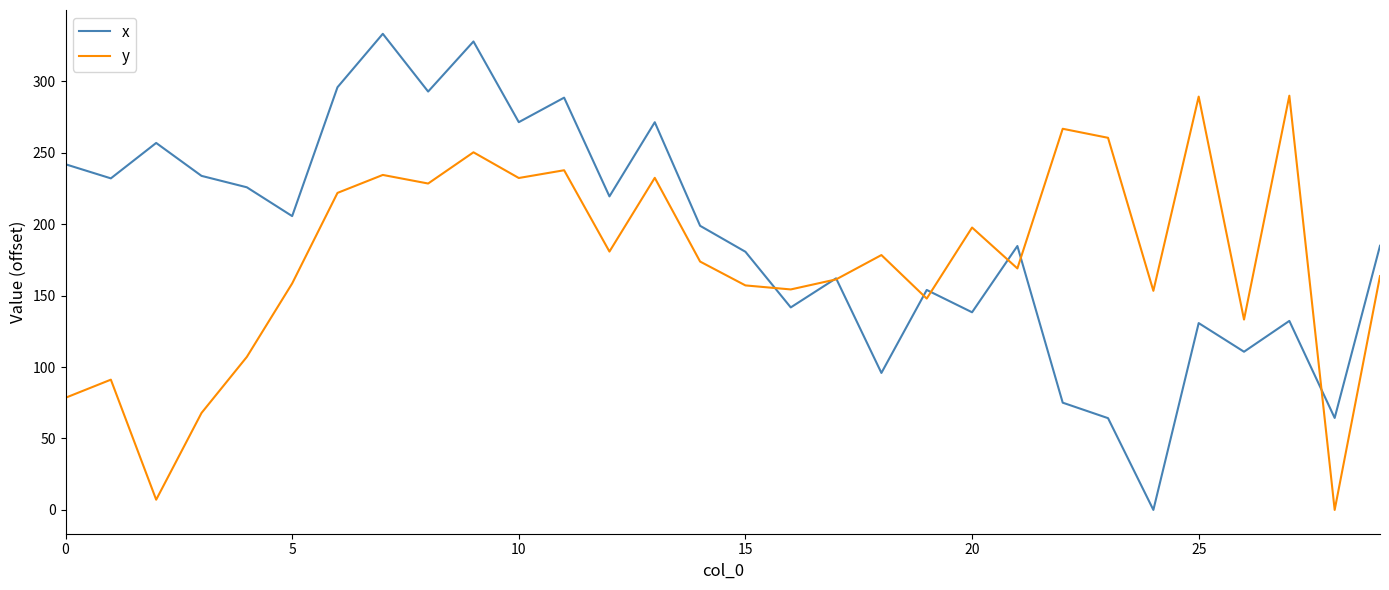

Which series ends up on top after the final intersection of x and y?

x